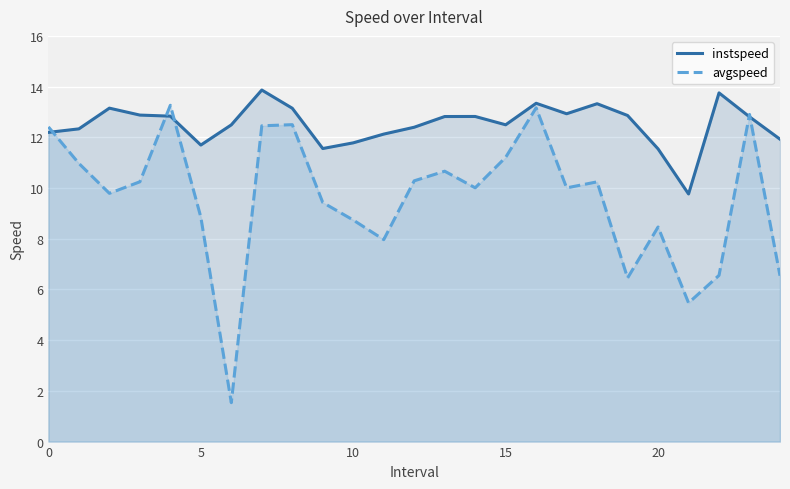

What is the difference between the highest and lowest values at 9?

2.1